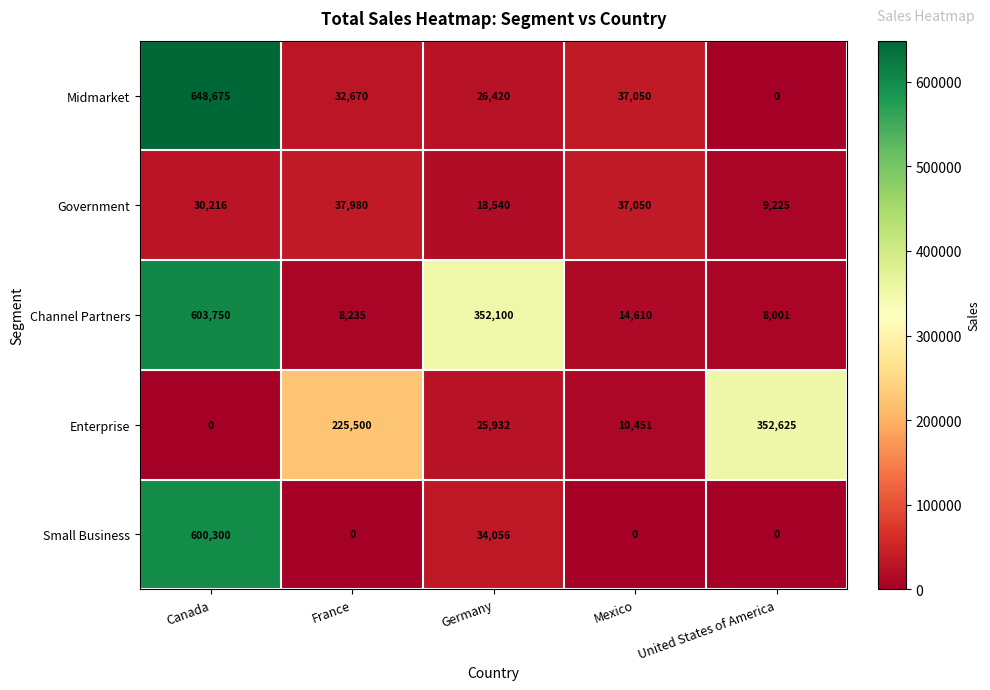

What is the spread (max minus min) of values at Germany?

333560